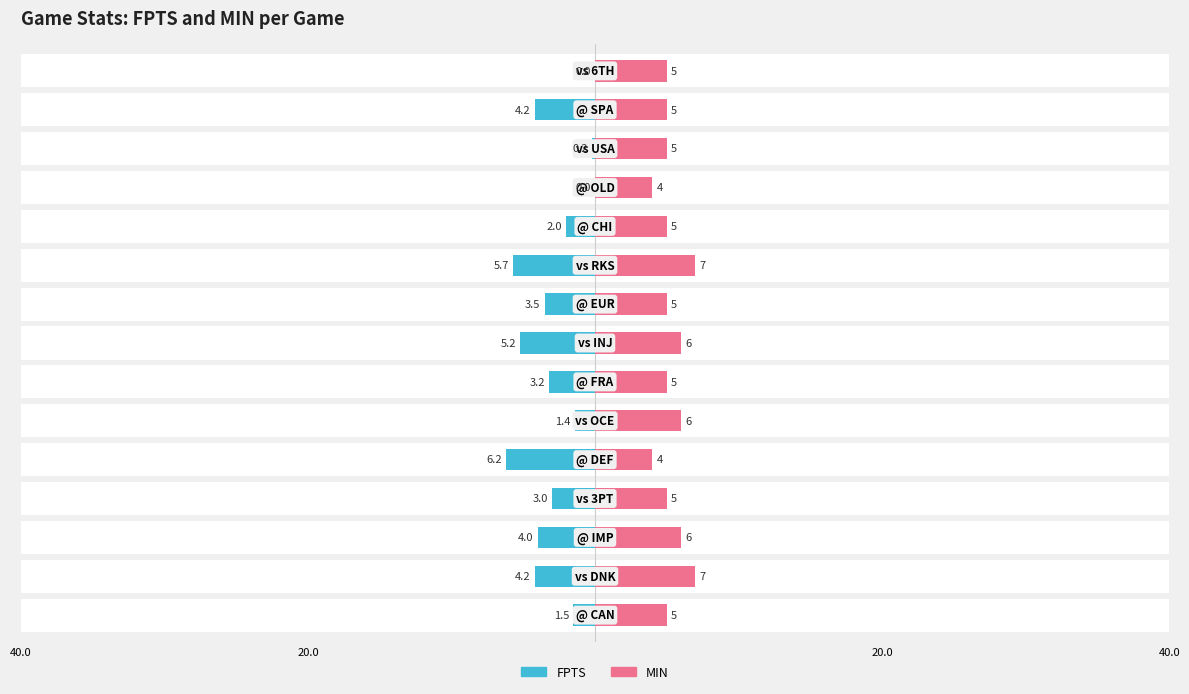

At how many categories does at least one series exceed -4?

15